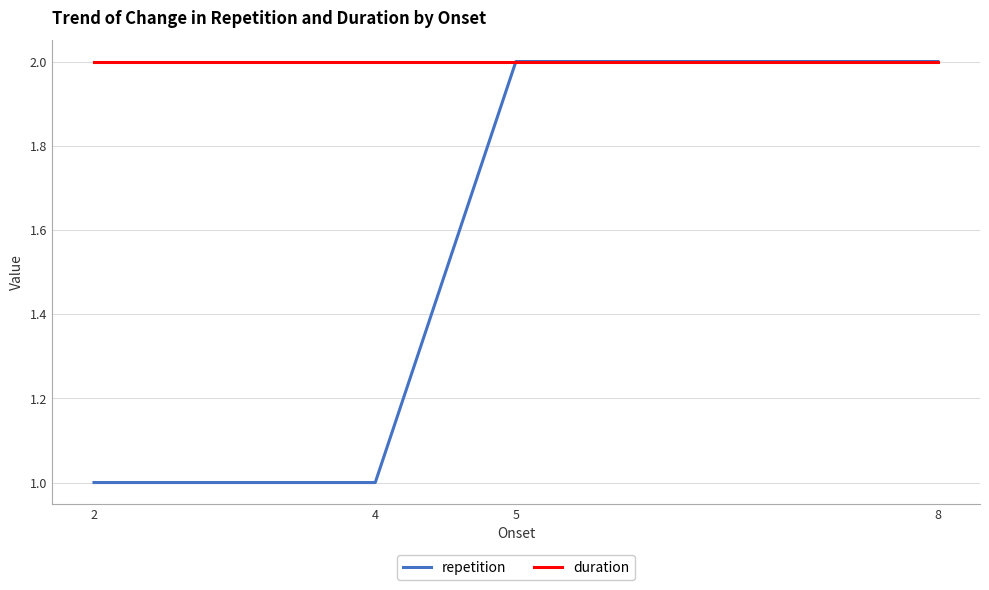

List the series in order of their overall mean, lowest first.

repetition, duration